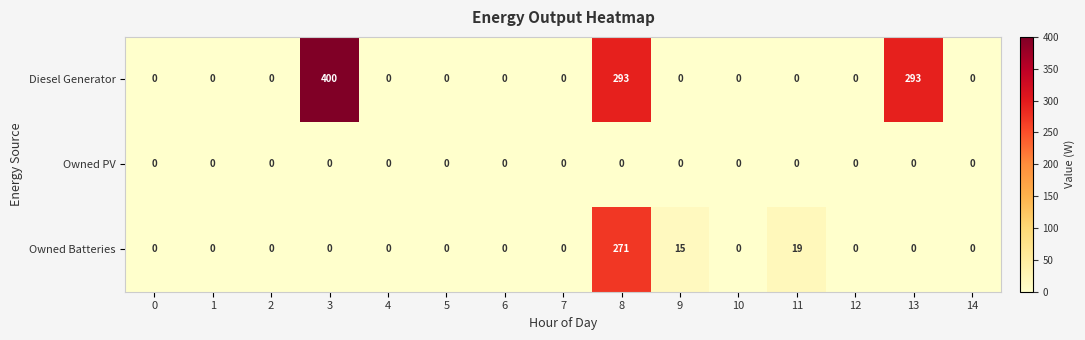

At which category is the sum across all series the highest?

8